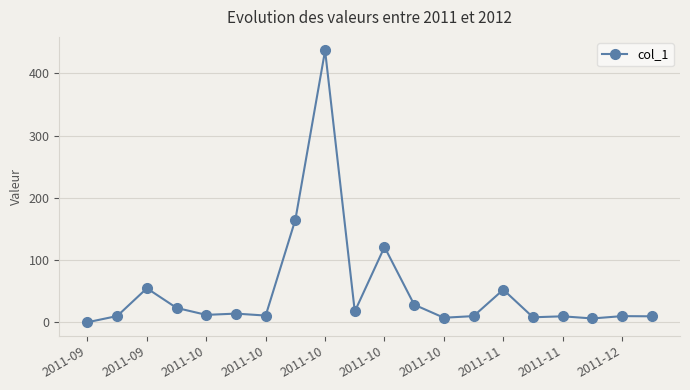

What is the value of the 11th point from the left?

121.0